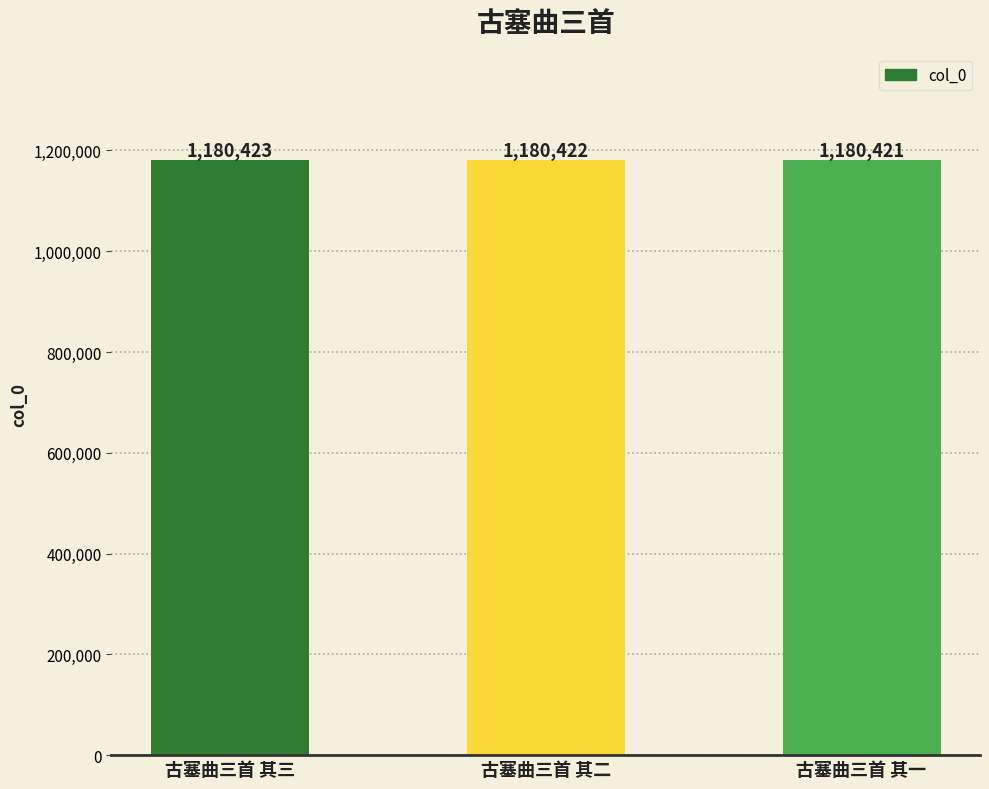

How many values are below 1180422?

1